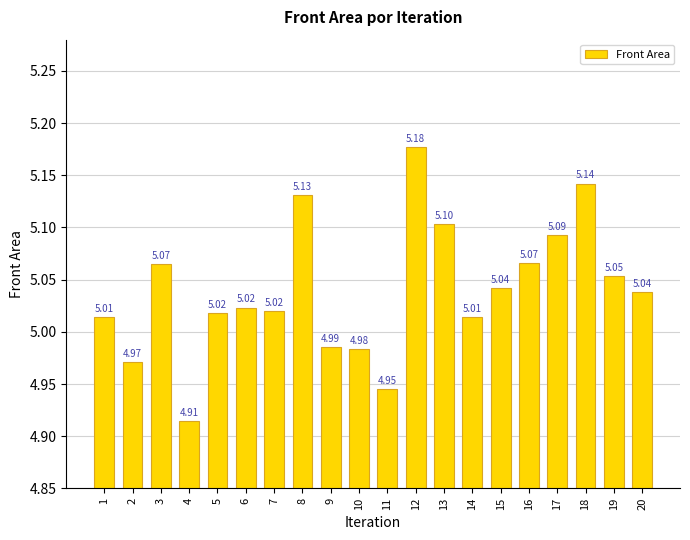

What is the sum of the values at 8 and 5?

10.1